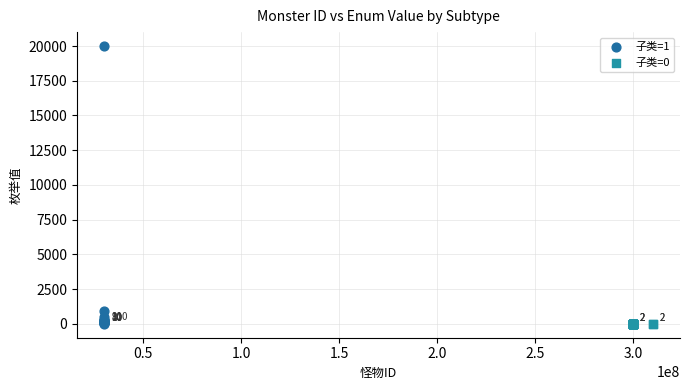

Which series contains the highest Y value?

子类=1